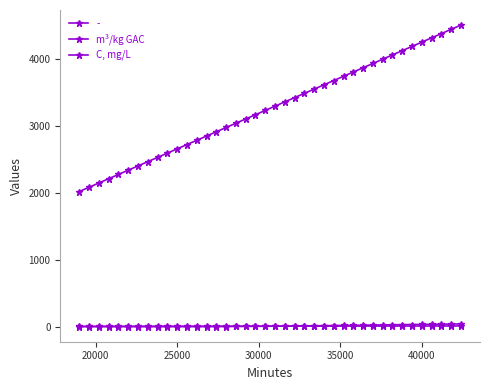

How many interior local valleys does the C, mg/L series have?

1